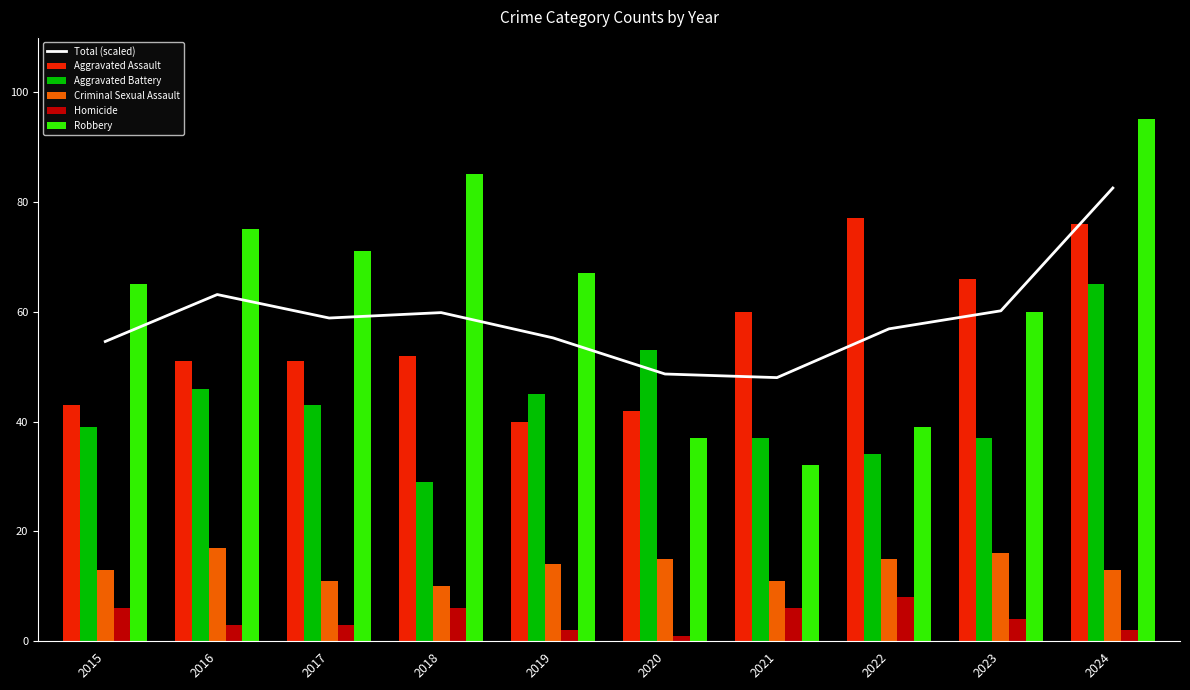

At which category does the chart reach its minimum across all series?

2020